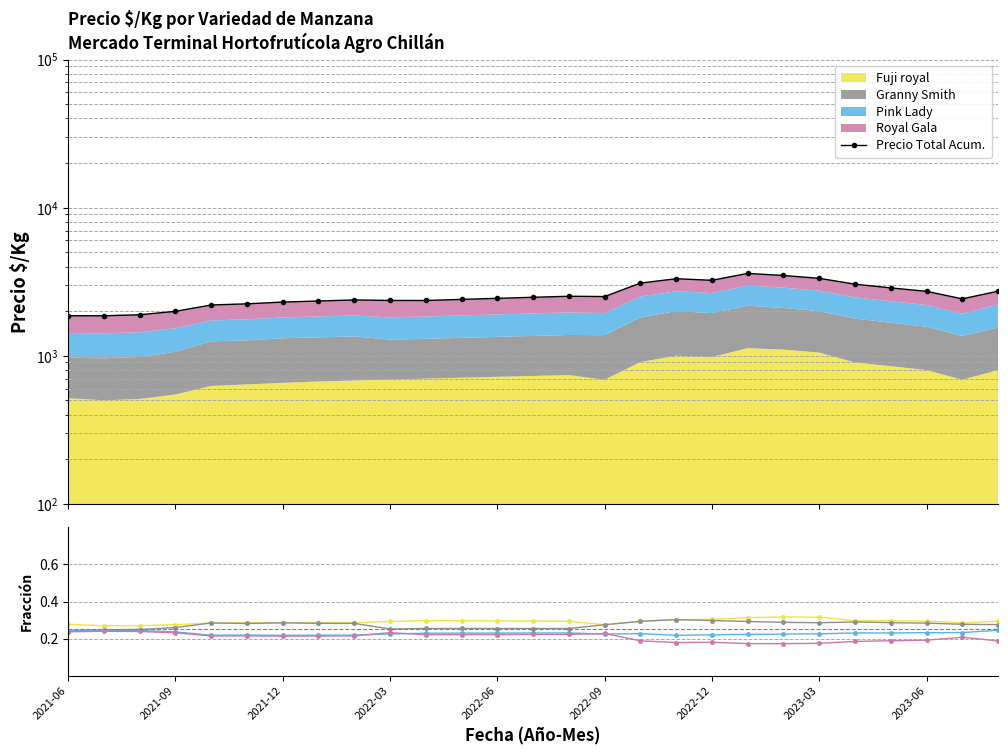

How many lines are shown in the chart?

5